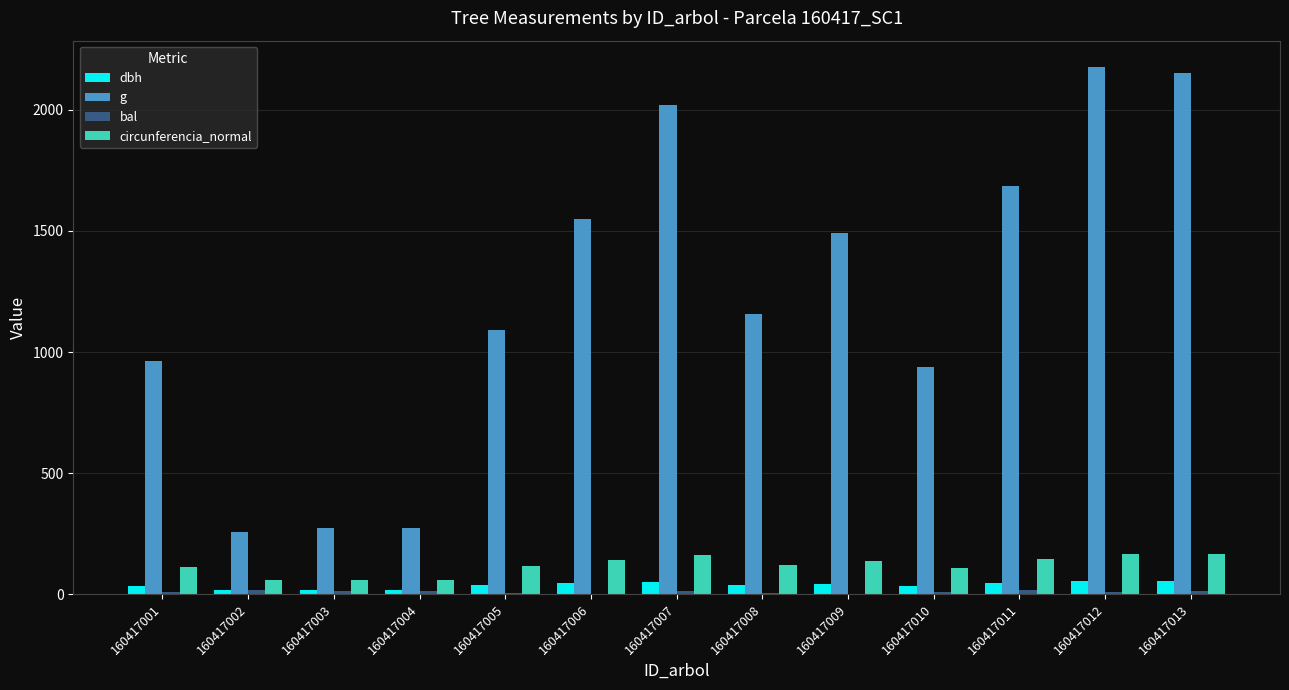

Where is g nearest to the value 1217?

160417008